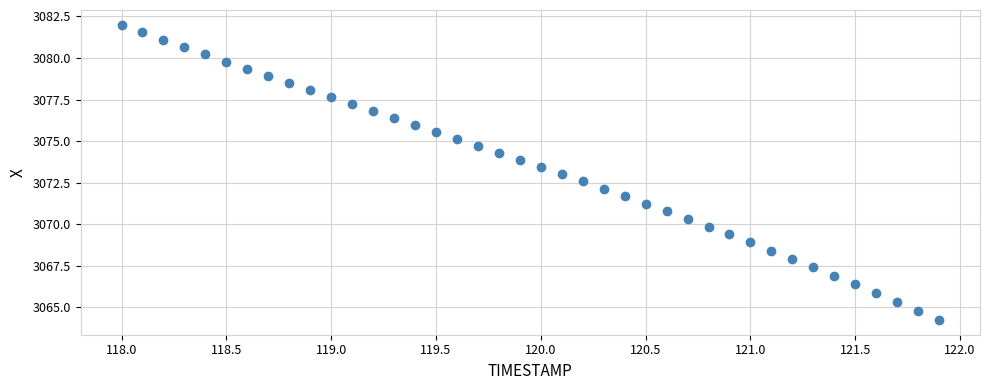

What is the range of Y values (max minus min)?

17.8